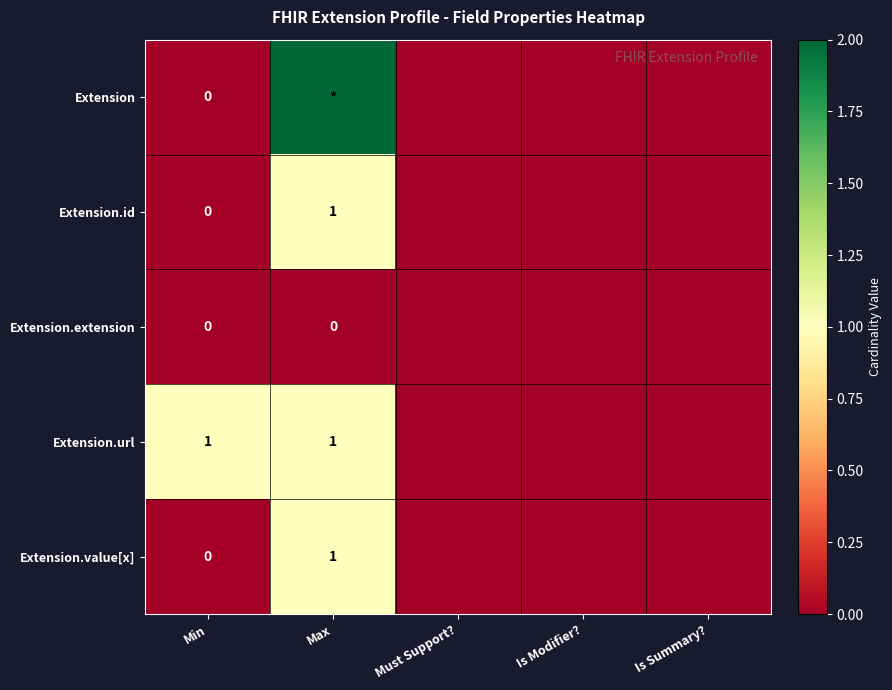

What is the difference between the maximum and minimum values in the Extension.value[x] series?

1